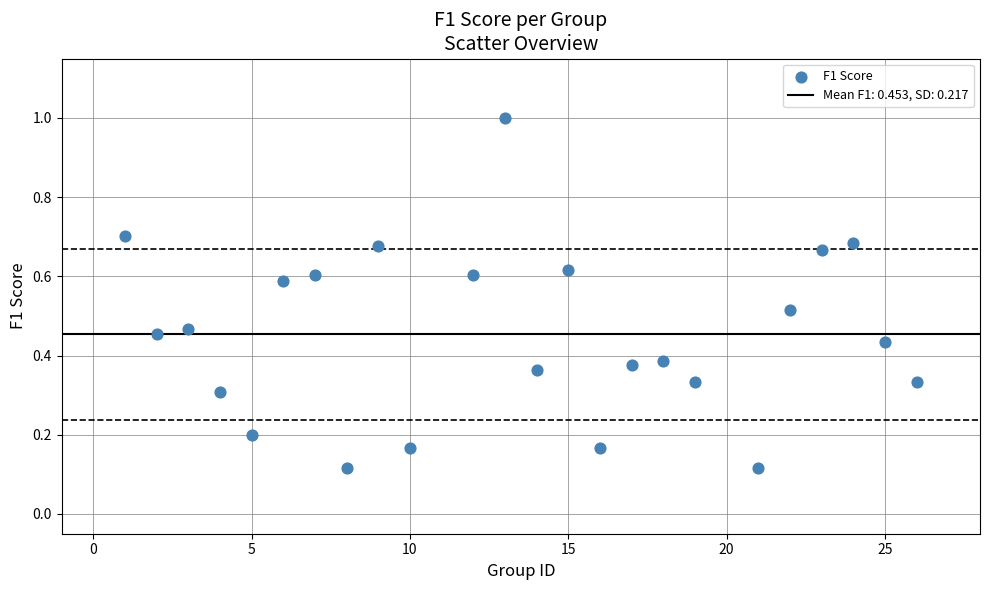

What is the range of X values (max minus min)?

25.0